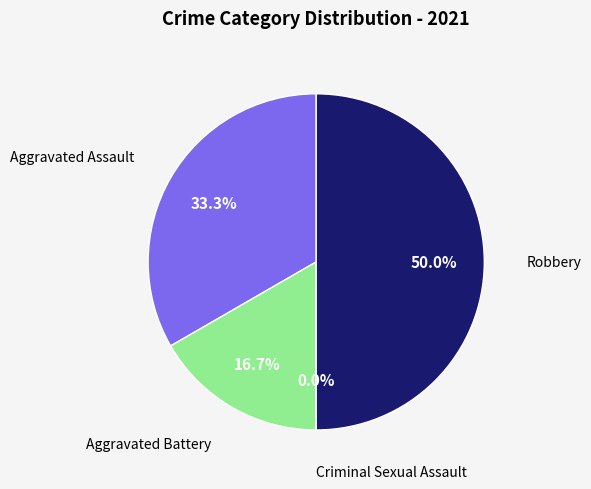

Count the number of slices in the pie.

4